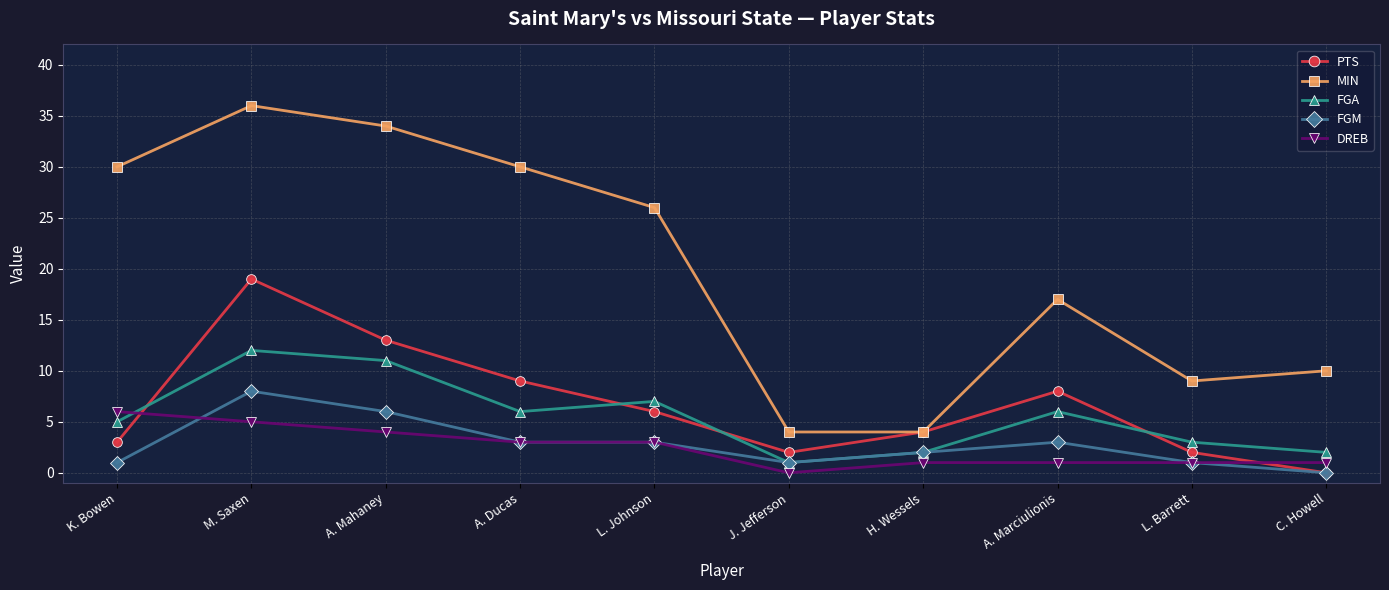

What is the spread (max minus min) of values at L. Johnson?

23